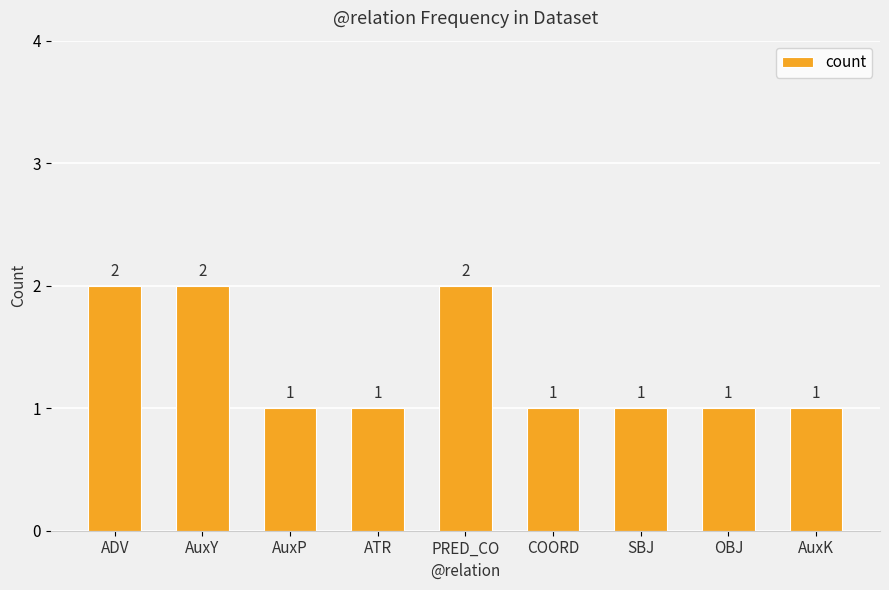

Reading left to right, transcribe all the data shown in this chart.

ADV=2	AuxY=2	AuxP=1	ATR=1	PRED_CO=2	COORD=1	SBJ=1	OBJ=1	AuxK=1